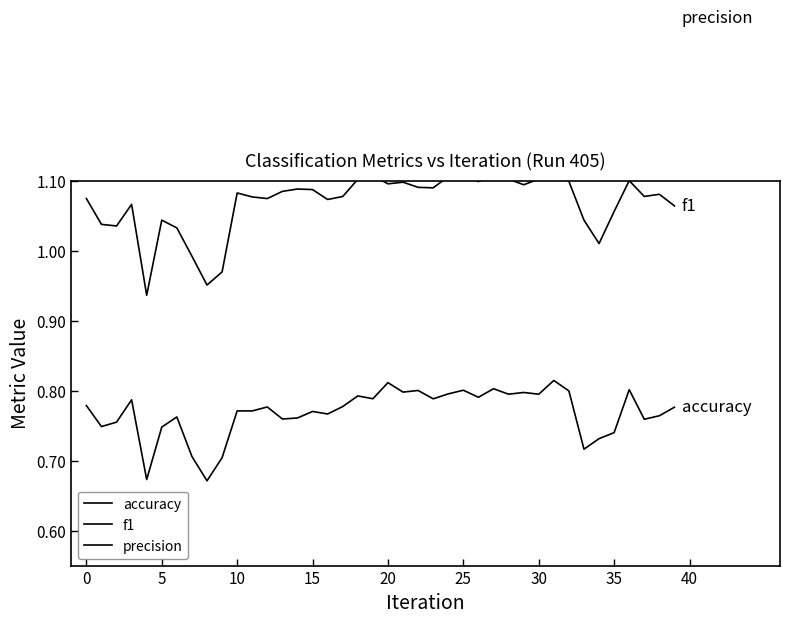

What are all the series names shown in the legend?

accuracy, f1, precision